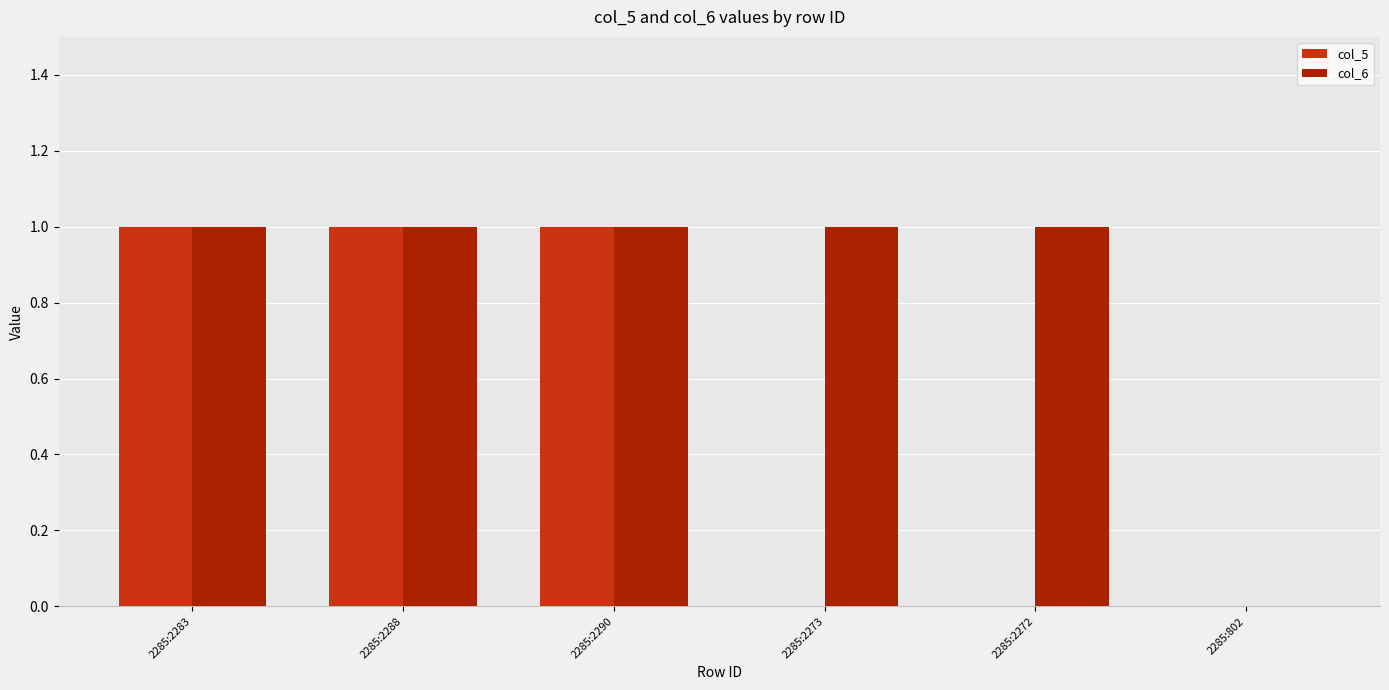

Does the chart contain stacked bars?

No